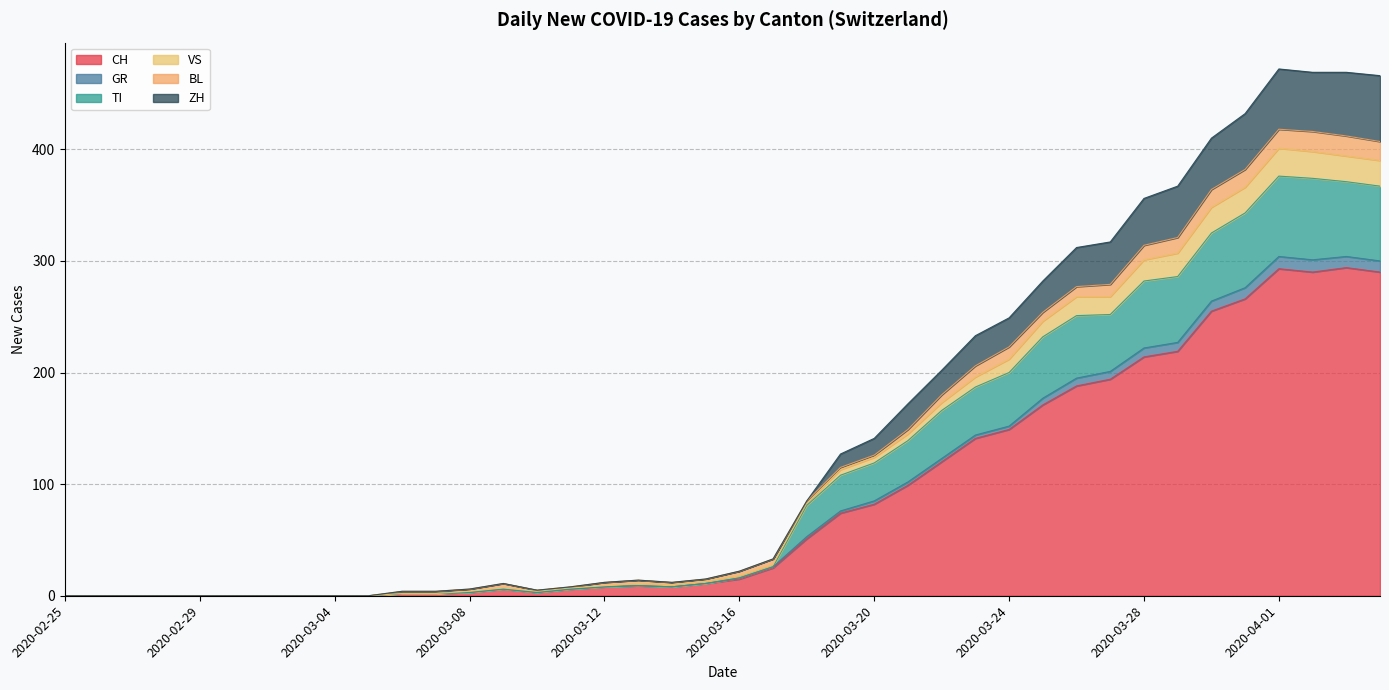

Is it true that TI equals -136 at 2020-03-02?

False